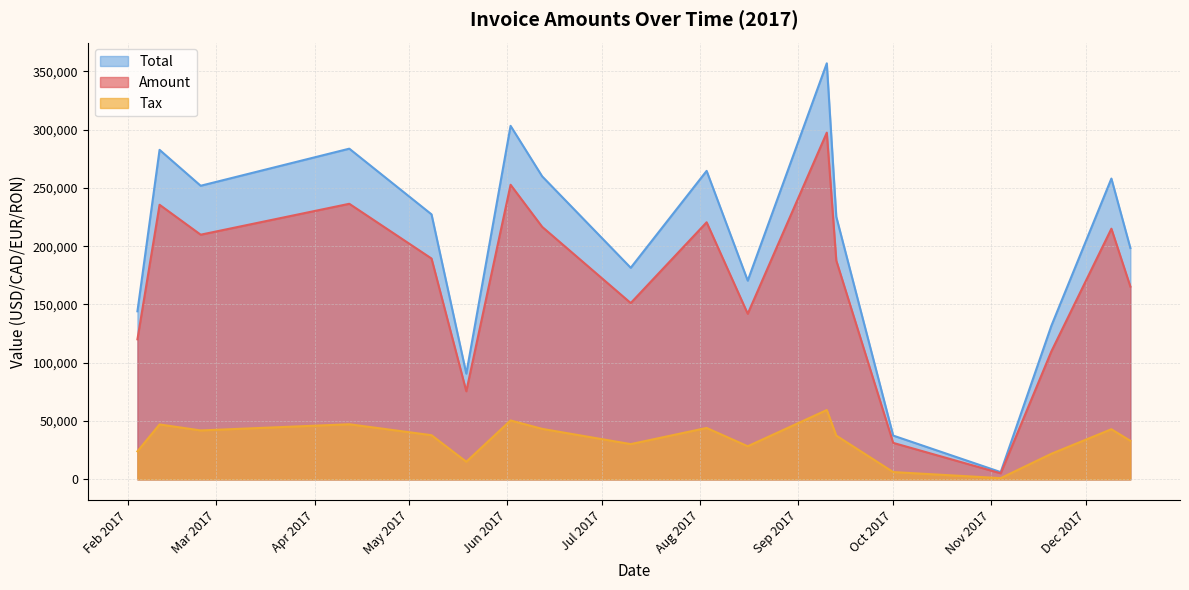

Which series has the largest range (max minus min)?

Total